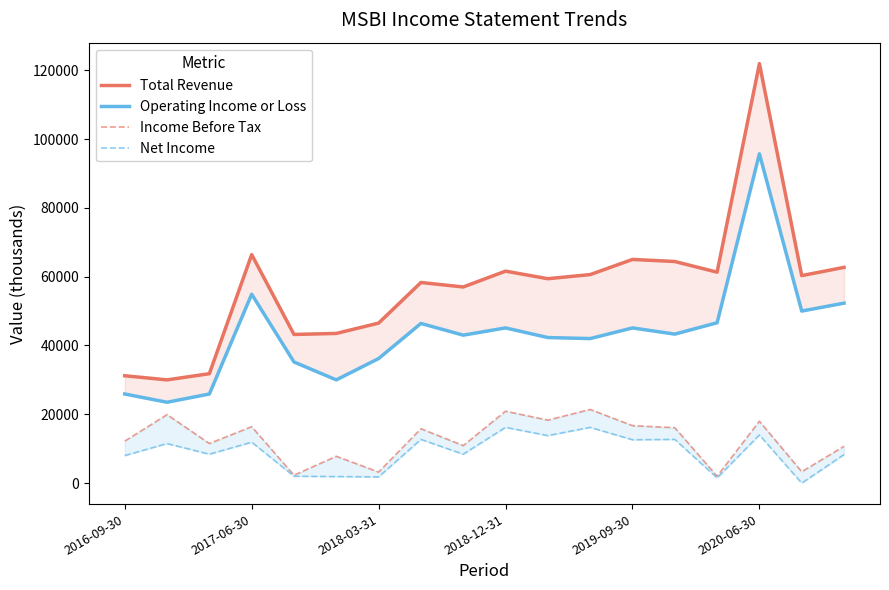

What is the sum of all Total Revenue values?

1025100